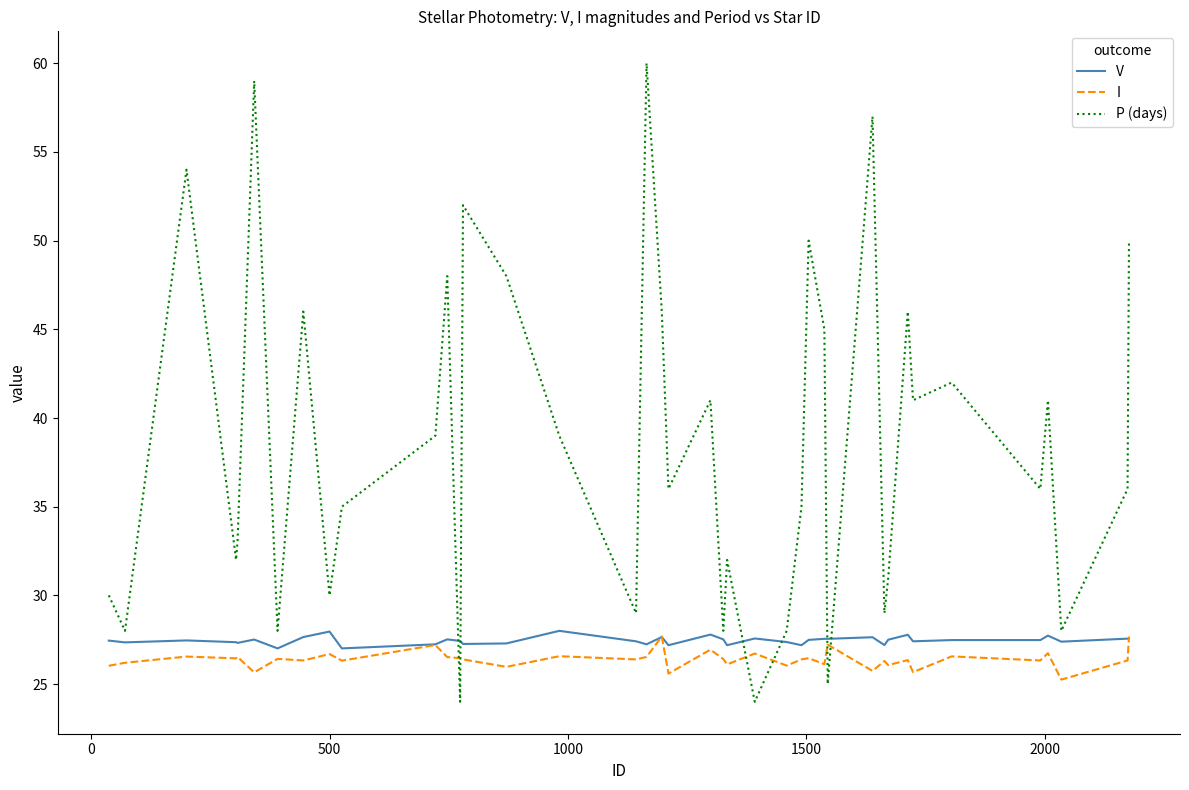

How many intersections are there between I and P (days)?

6